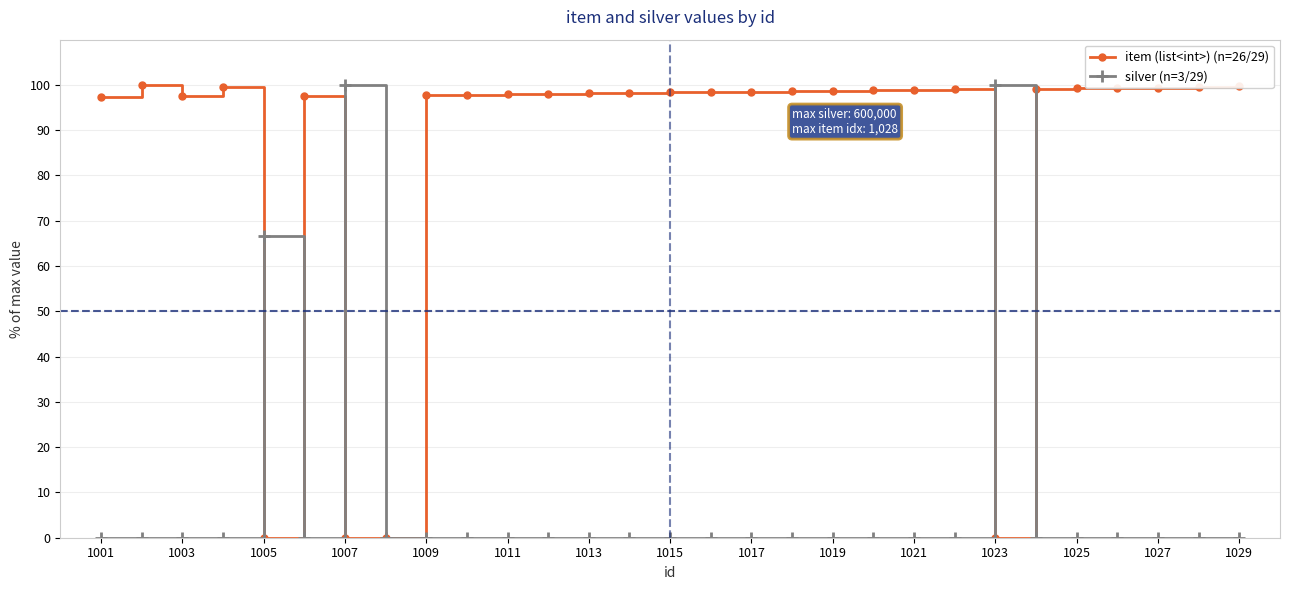

What is the maximum value shown in the chart?

100.0